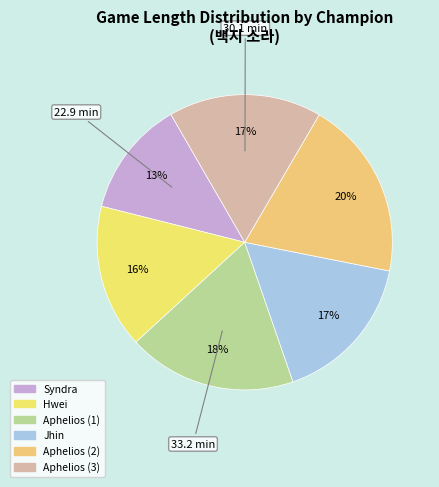

Which slice is the smallest?

Syndra